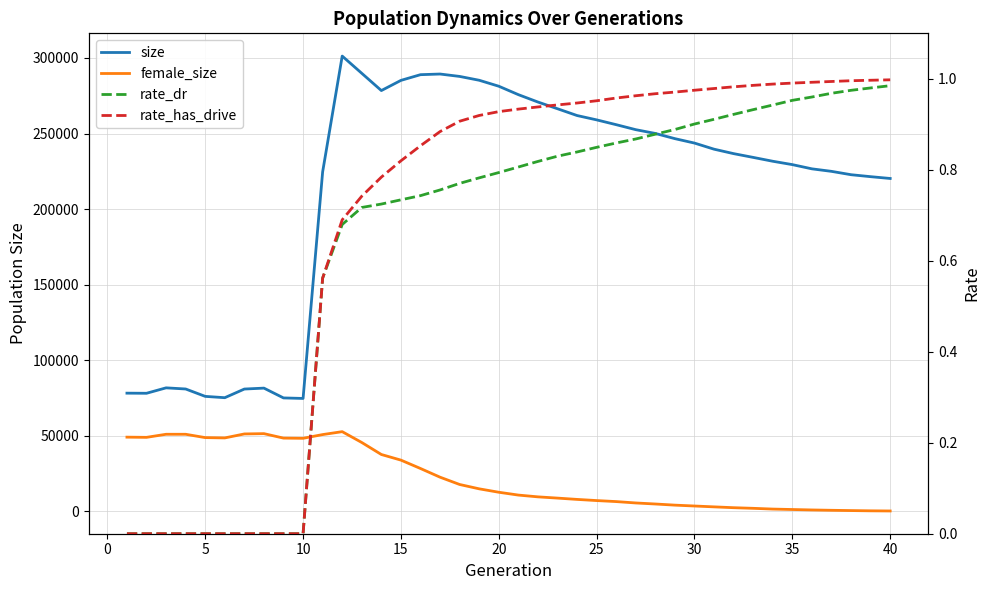

List the series in order of their peak value, highest first.

size, female_size, rate_has_drive, rate_dr